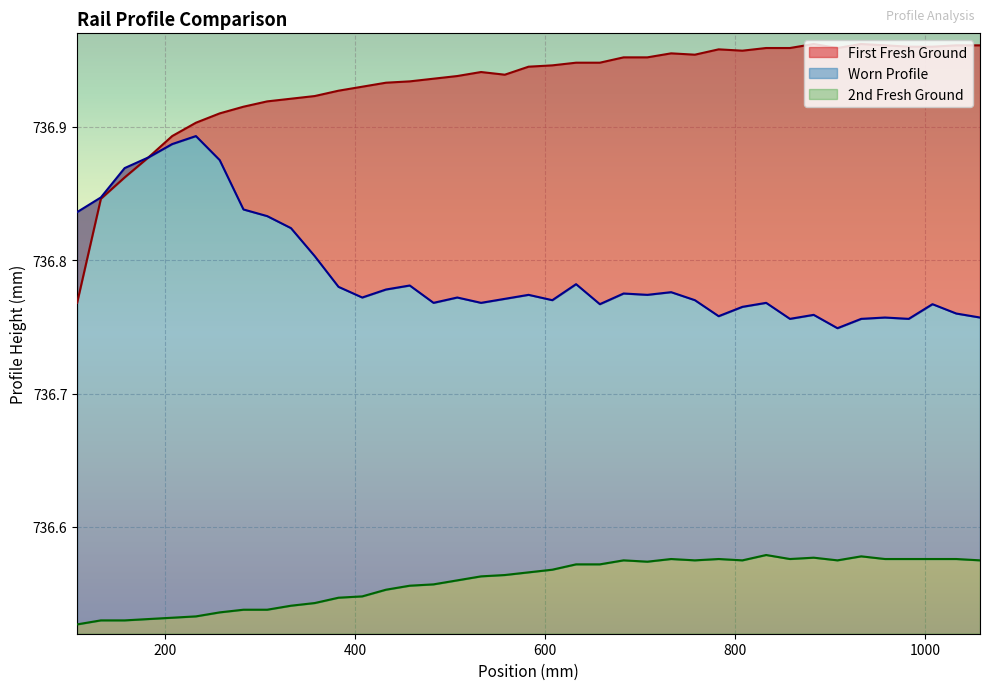

Does the chart display data point markers on the line(s)?

No